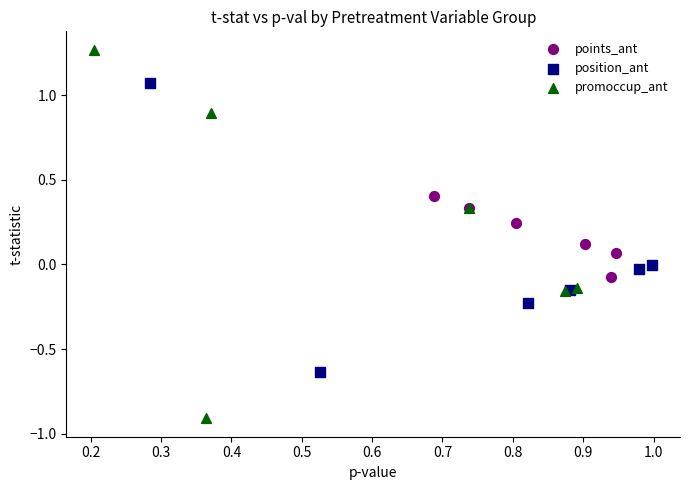

Which series contains the highest Y value?

promoccup_ant